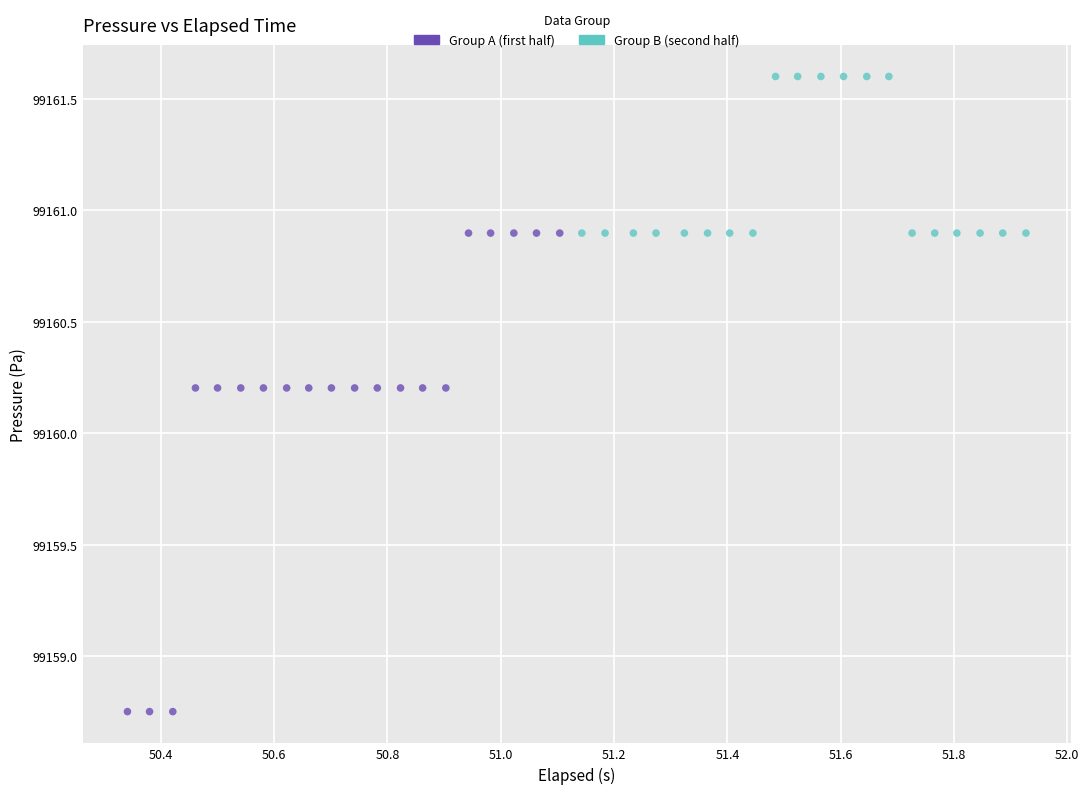

Which series reaches the maximum Y coordinate?

Group B (second half)